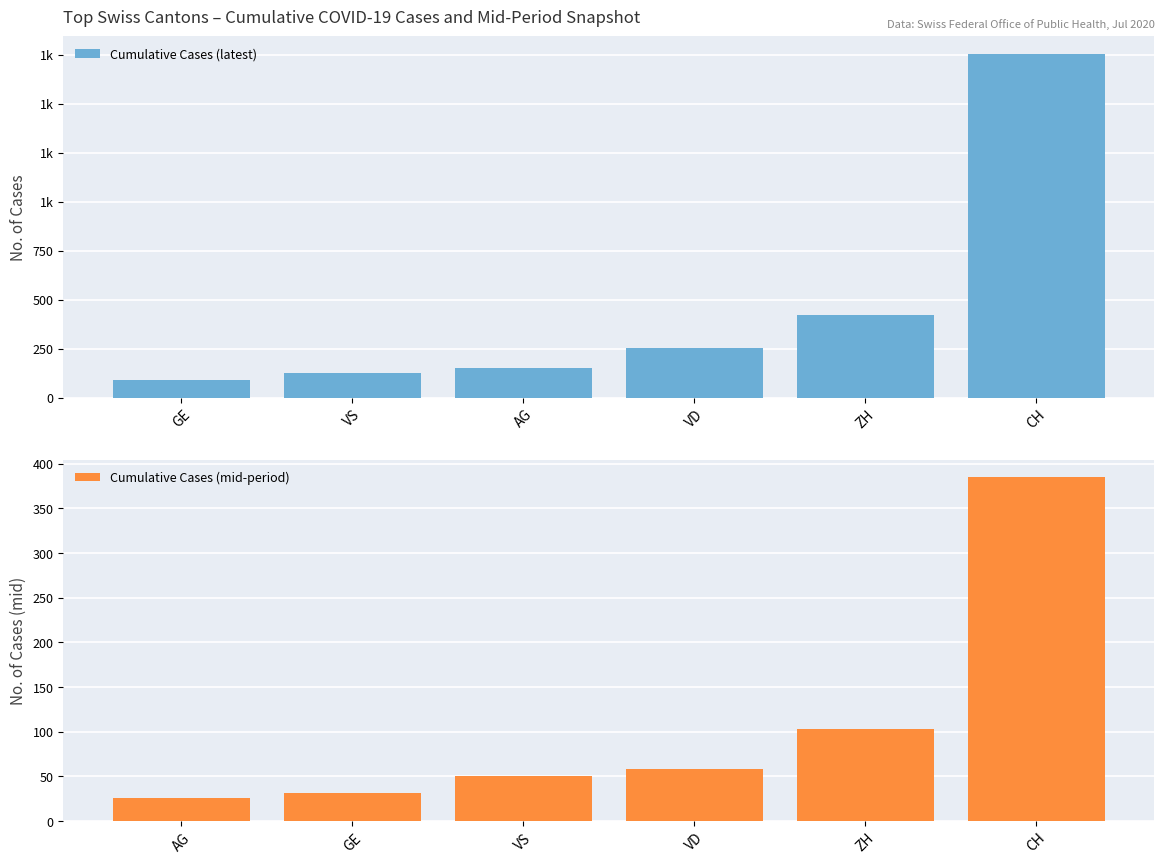

Are the bars grouped side by side (vs. stacked)?

Yes